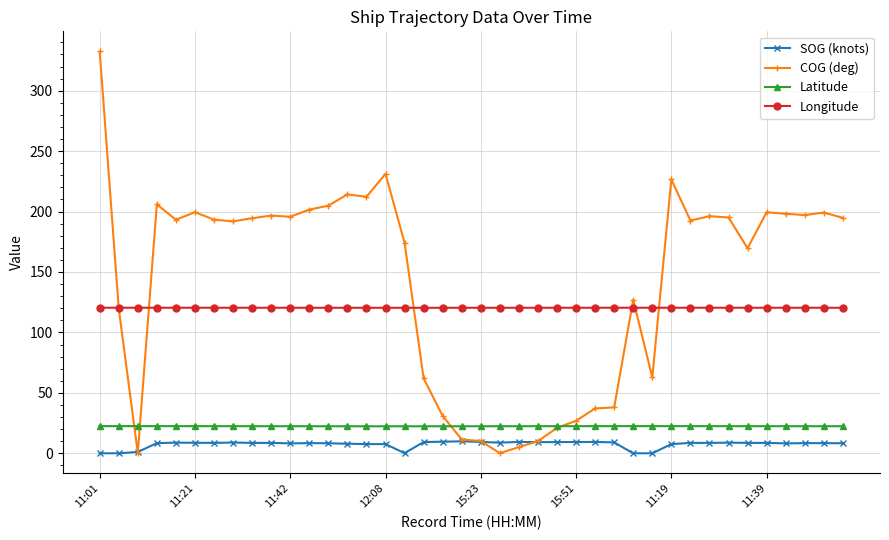

At how many categories does at least one series exceed 77?

40